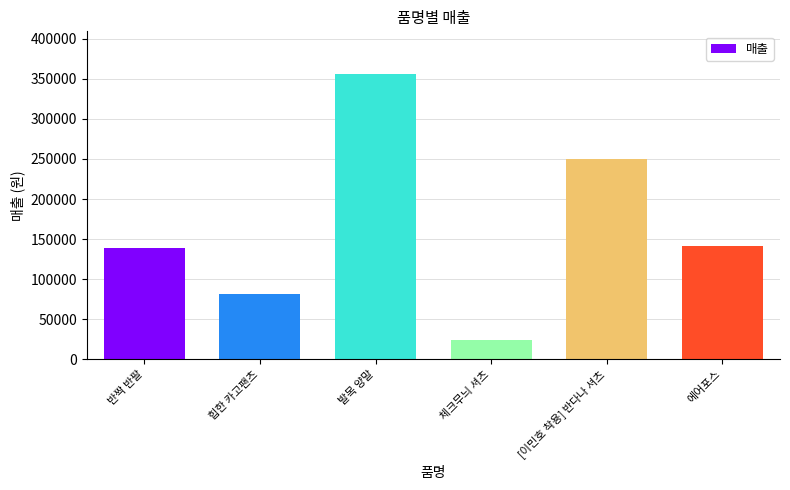

Does the chart contain stacked bars?

No